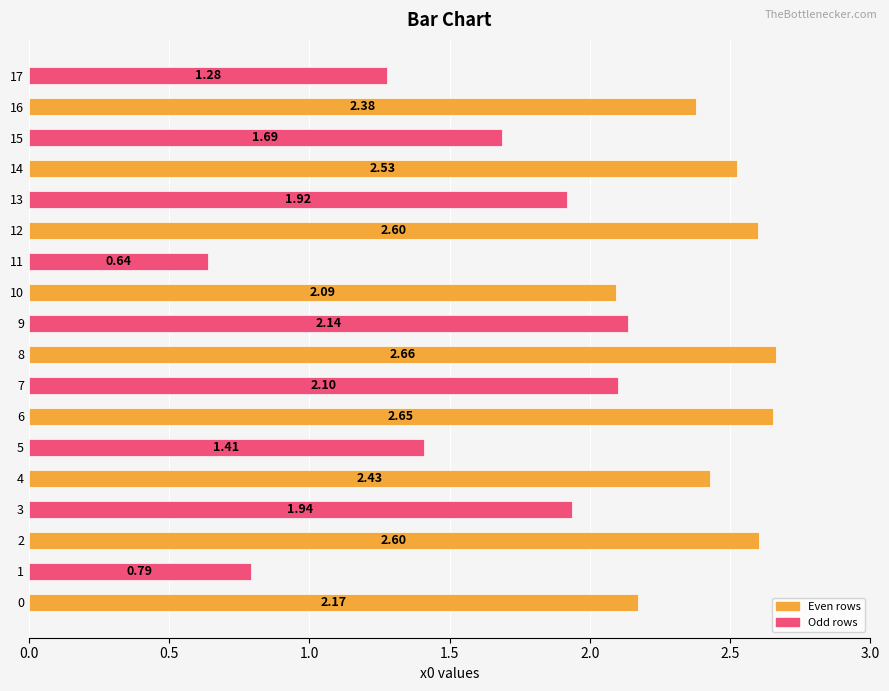

Between 13 and 11, which is larger?

13